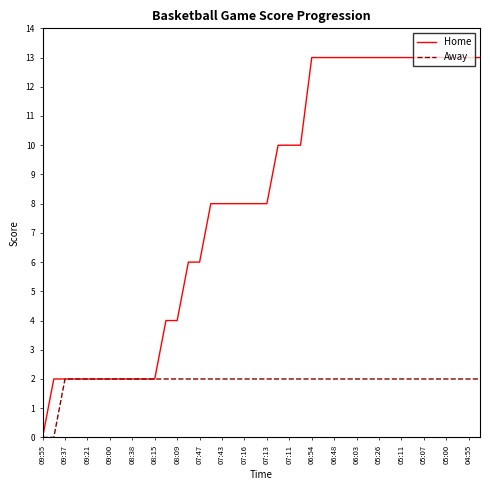

What is the maximum value shown in the chart?

13